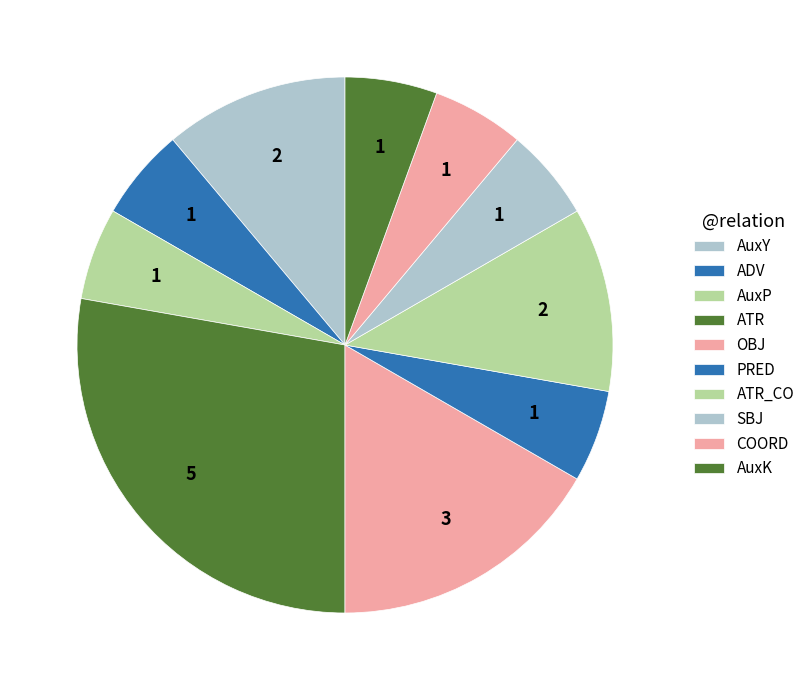

Count the number of slices in the pie.

10